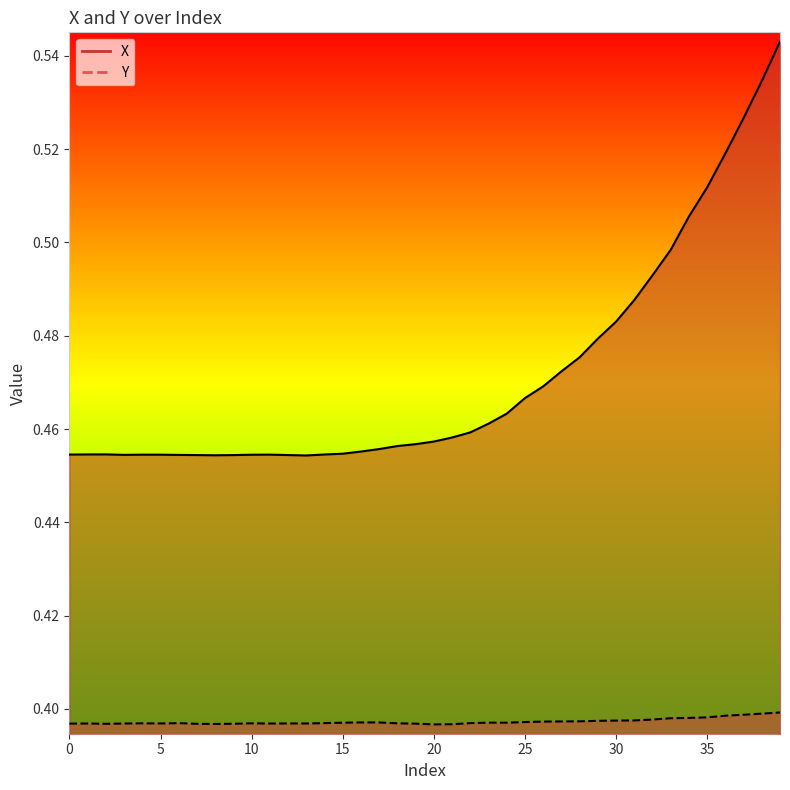

At how many categories does at least one series exceed 0?

40